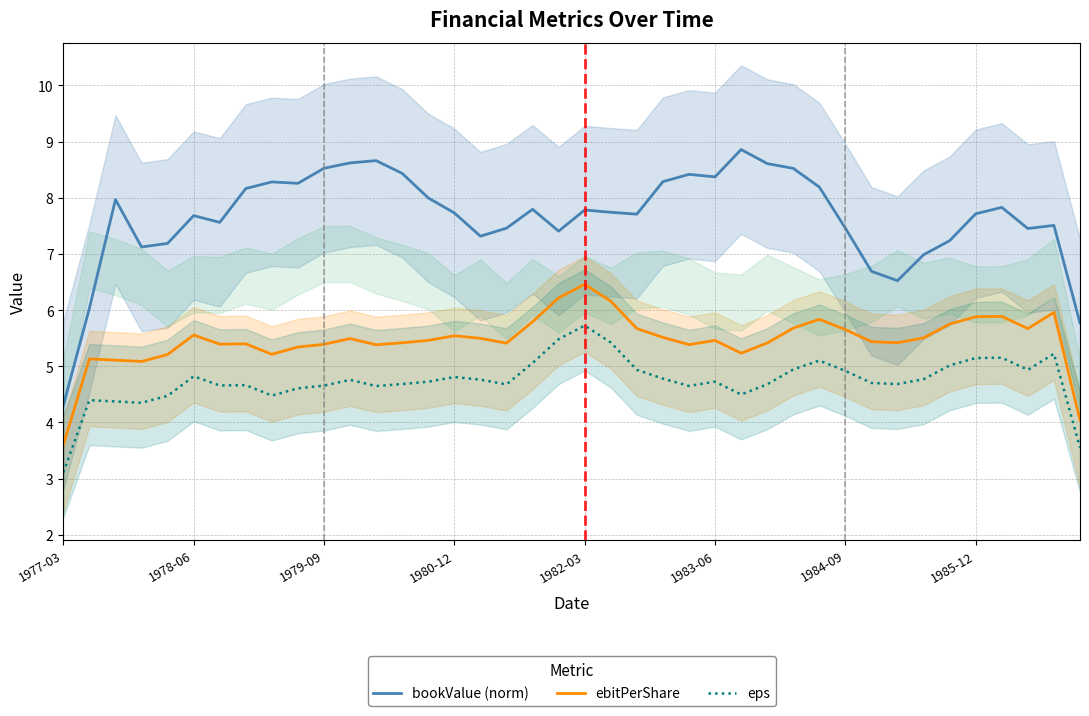

At how many categories does at least one series exceed 6?

38